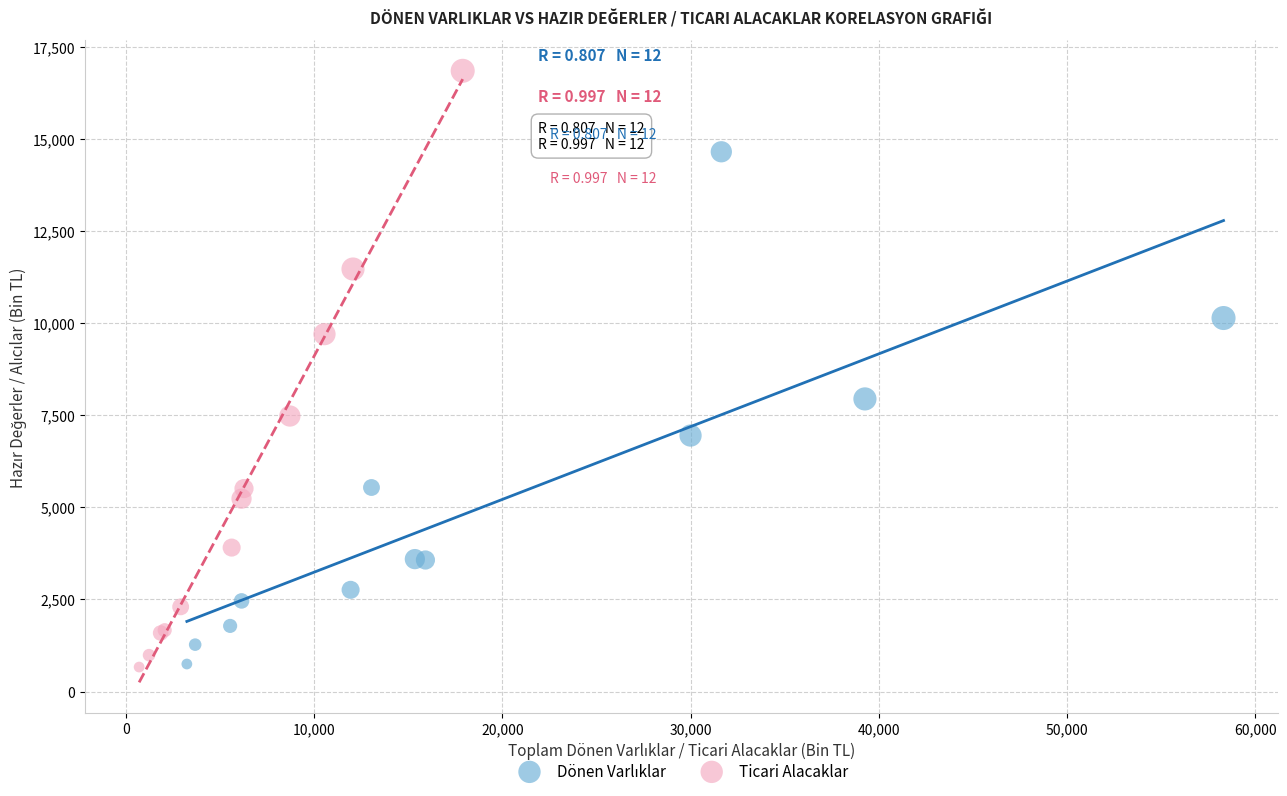

Which series has the largest Y range (max minus min)?

Ticari Alacaklar